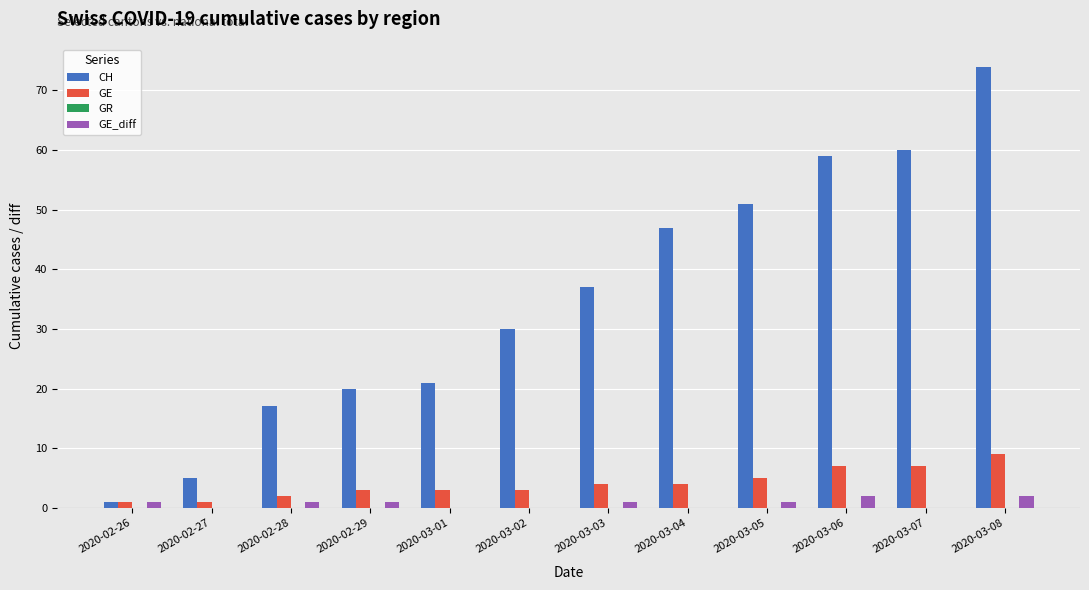

True or false: GE has a value of 7 at 2020-03-07.

True